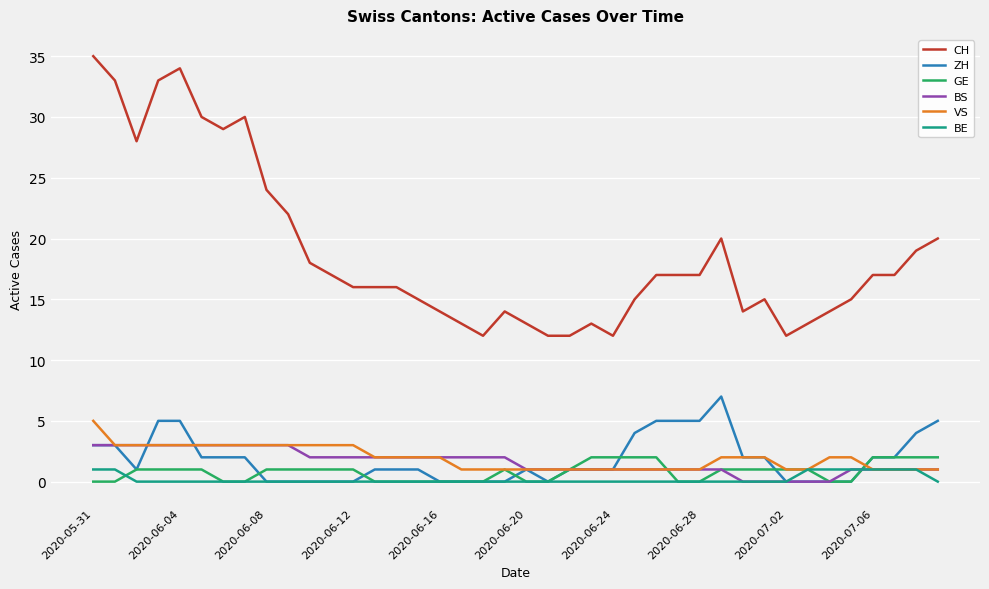

Which series has the widest spread of values?

CH